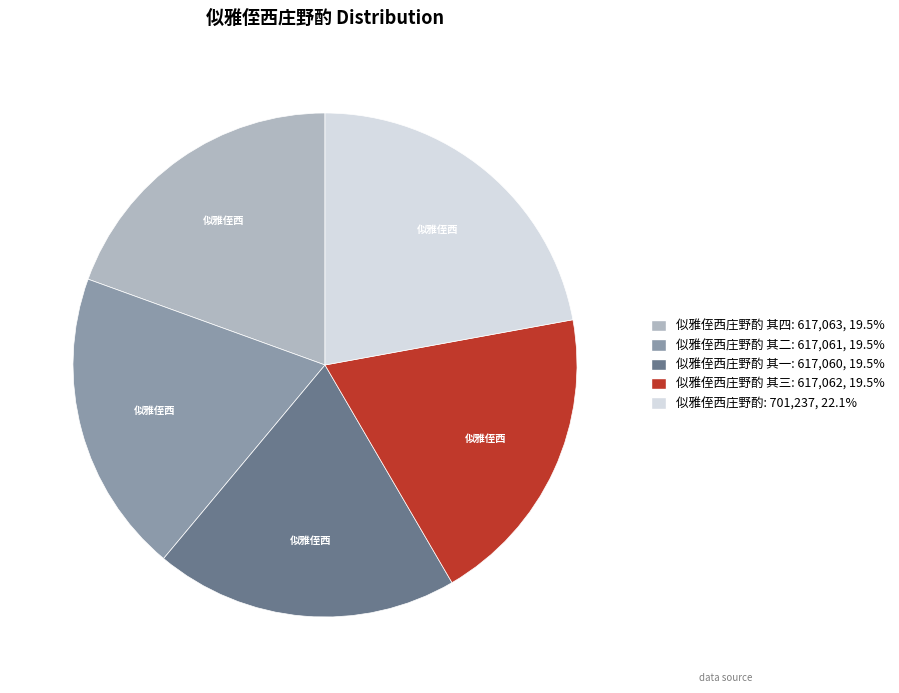

Does any single category account for the majority?

No